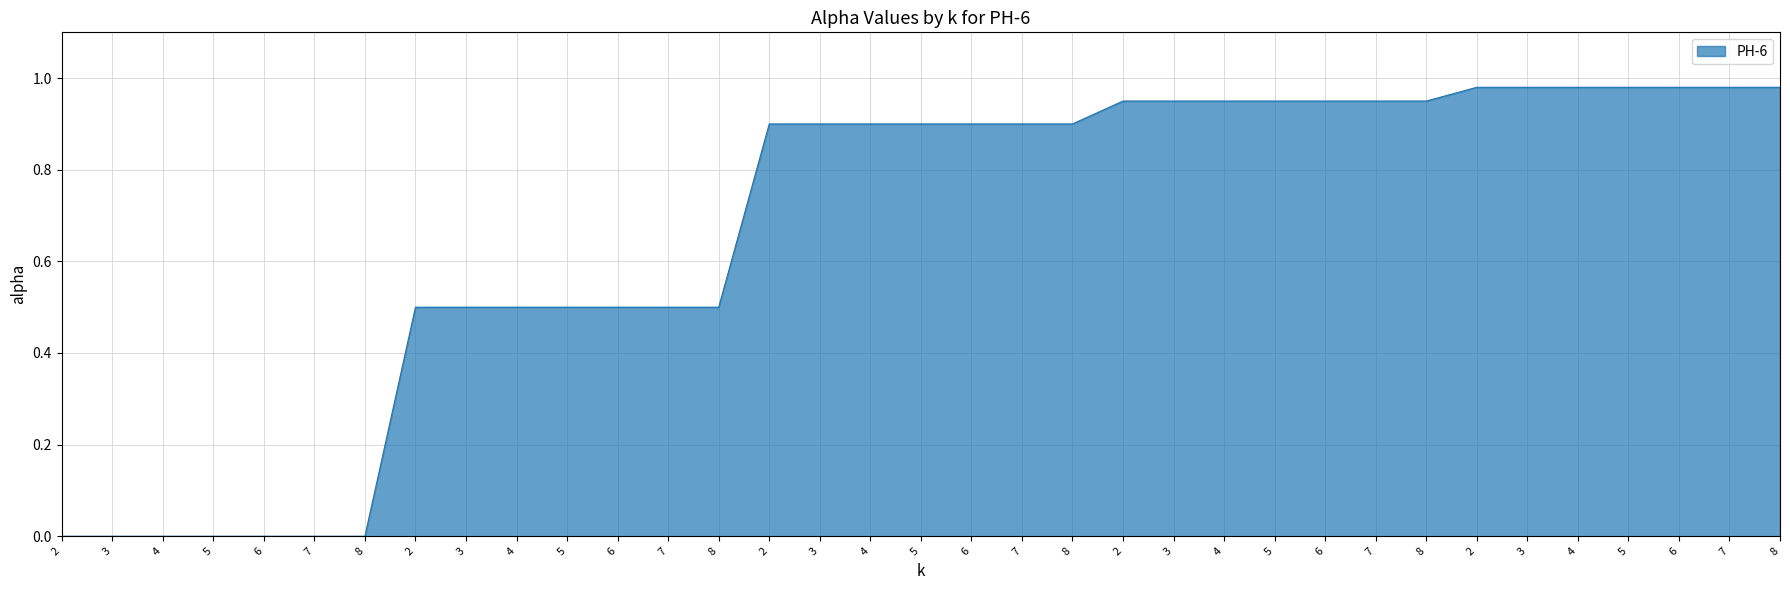

Is this an area chart (filled region under the line)?

Yes